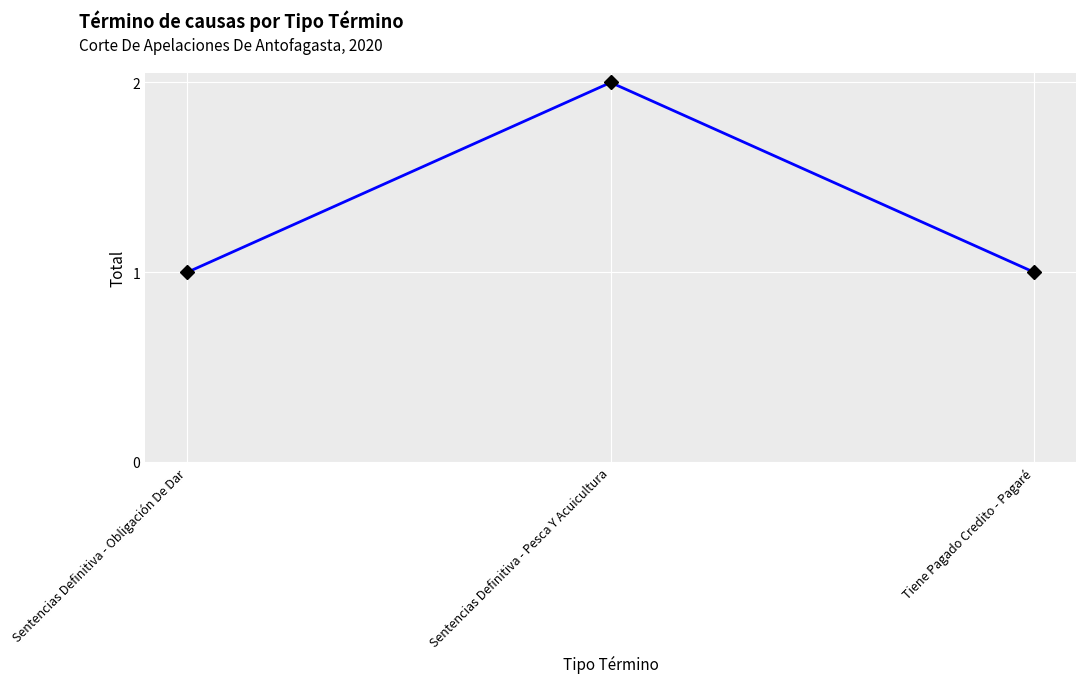

Is it true that the value at Tiene Pagado Credito - Pagaré is 2?

False